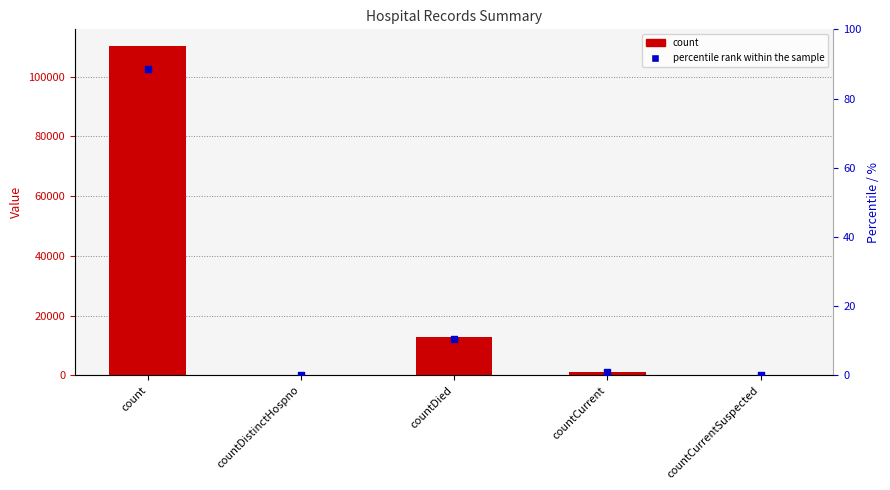

At how many categories does at least one series exceed 109314?

1